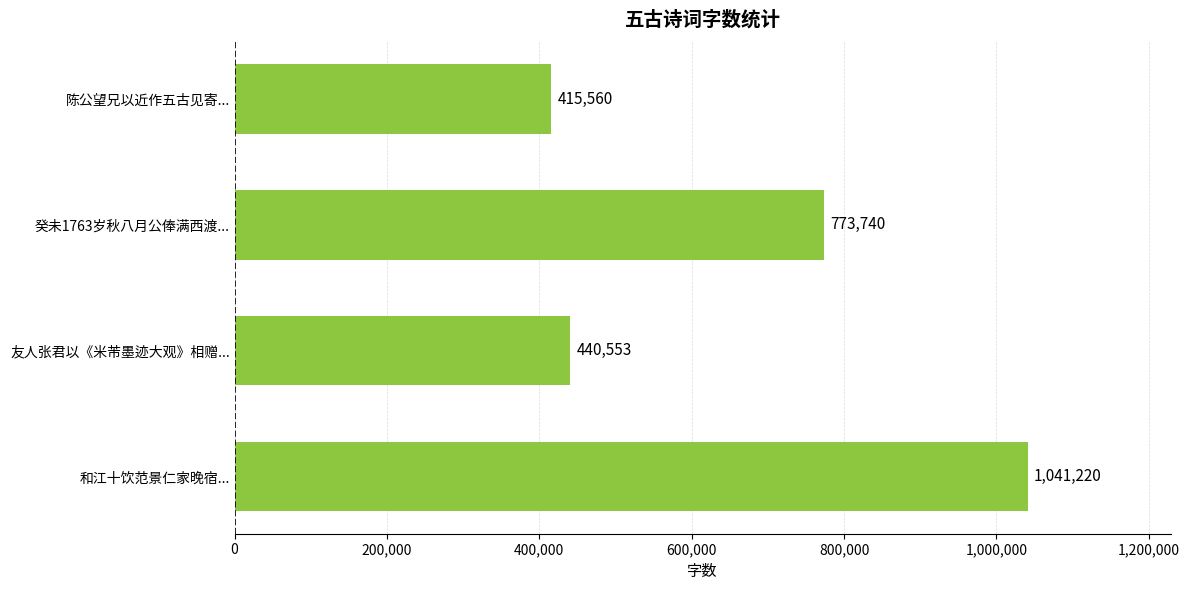

How many data points are less than 773740?

2